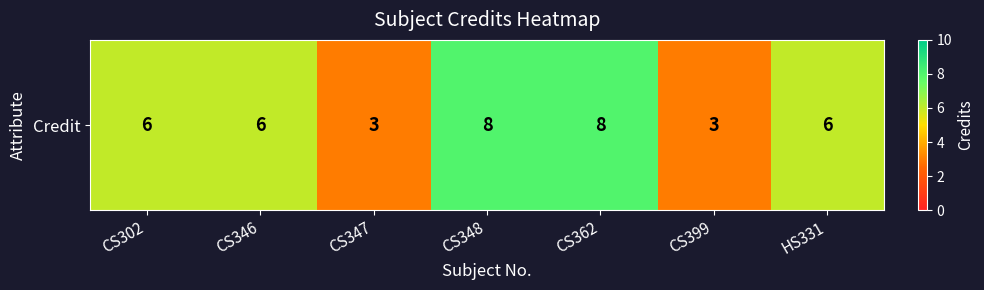

What is the difference between the second highest and second lowest values?

5